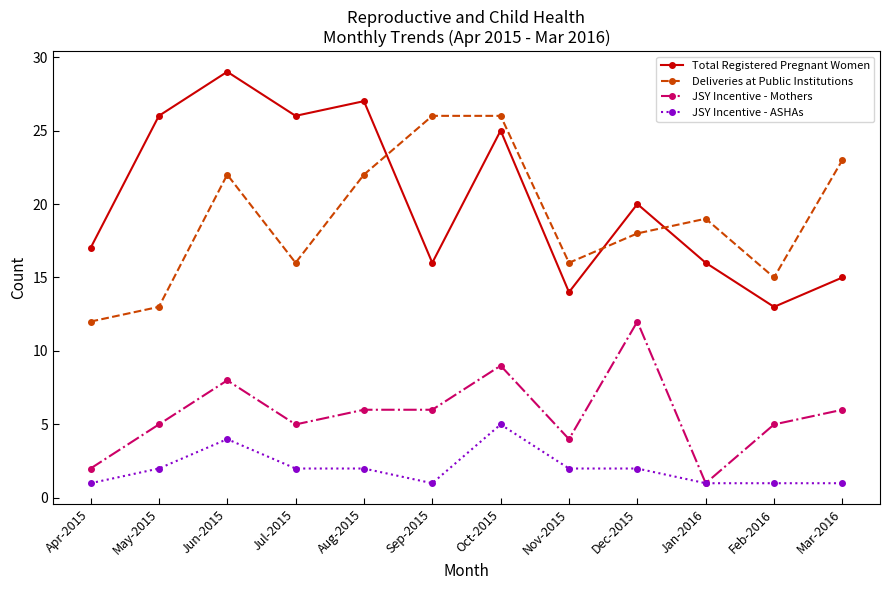

True or false: JSY Incentive - Mothers has a value of 1 at Jan-2016.

True